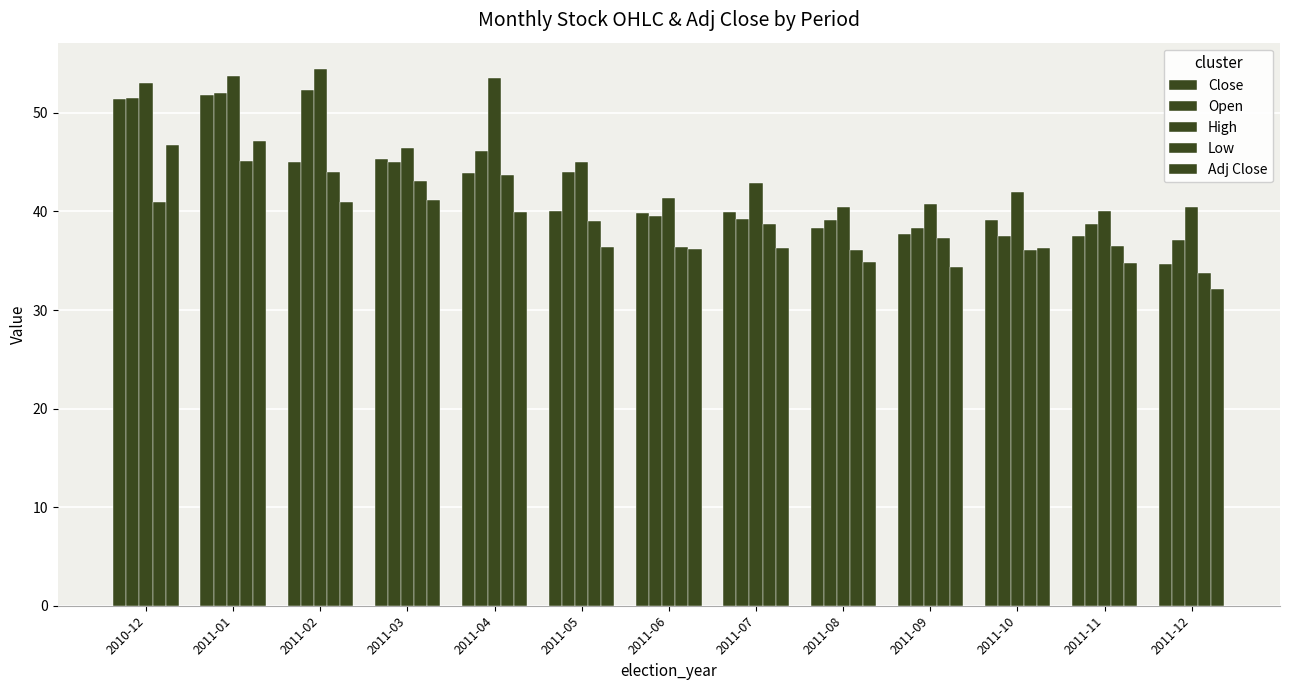

How many series are shown in this chart?

5